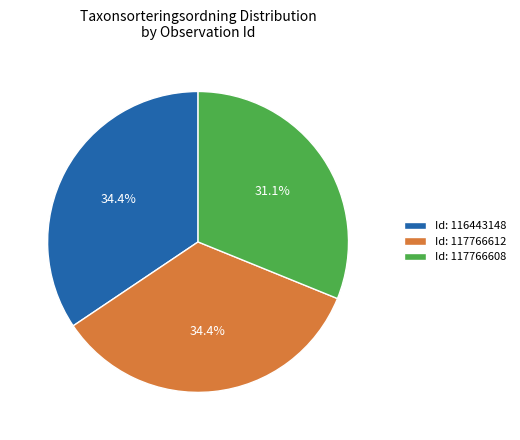

Is there a majority slice in this chart?

No